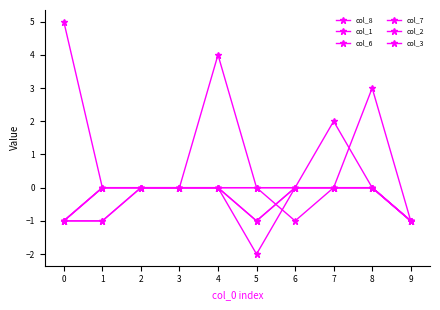

True or false: col_8 and col_3 cross at least once.

False